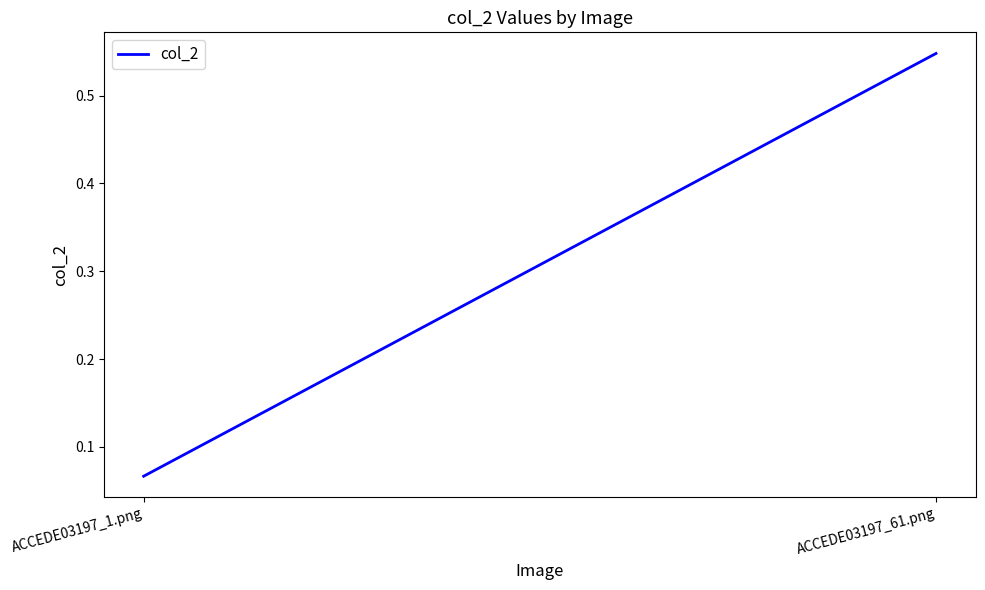

How many lines are shown in the chart?

1